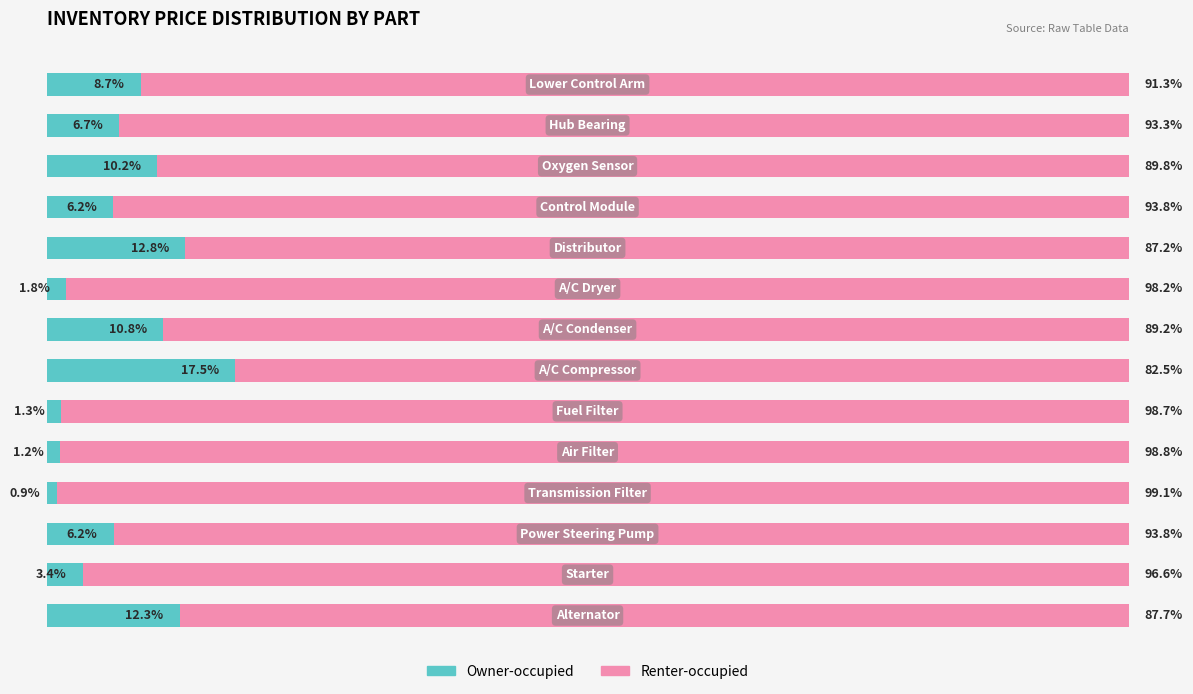

Reading right to left, what are all the values shown in this chart?

Owner-occupied: 13=8.7	12=6.7	11=10.2	10=6.2	9=12.8	8=1.8	7=10.8	6=17.5	5=1.3	4=1.2	3=0.9	2=6.2	1=3.4	0=12.3
Renter-occupied: 13=91.3	12=93.3	11=89.8	10=93.8	9=87.2	8=98.2	7=89.2	6=82.5	5=98.7	4=98.8	3=99.1	2=93.8	1=96.6	0=87.7